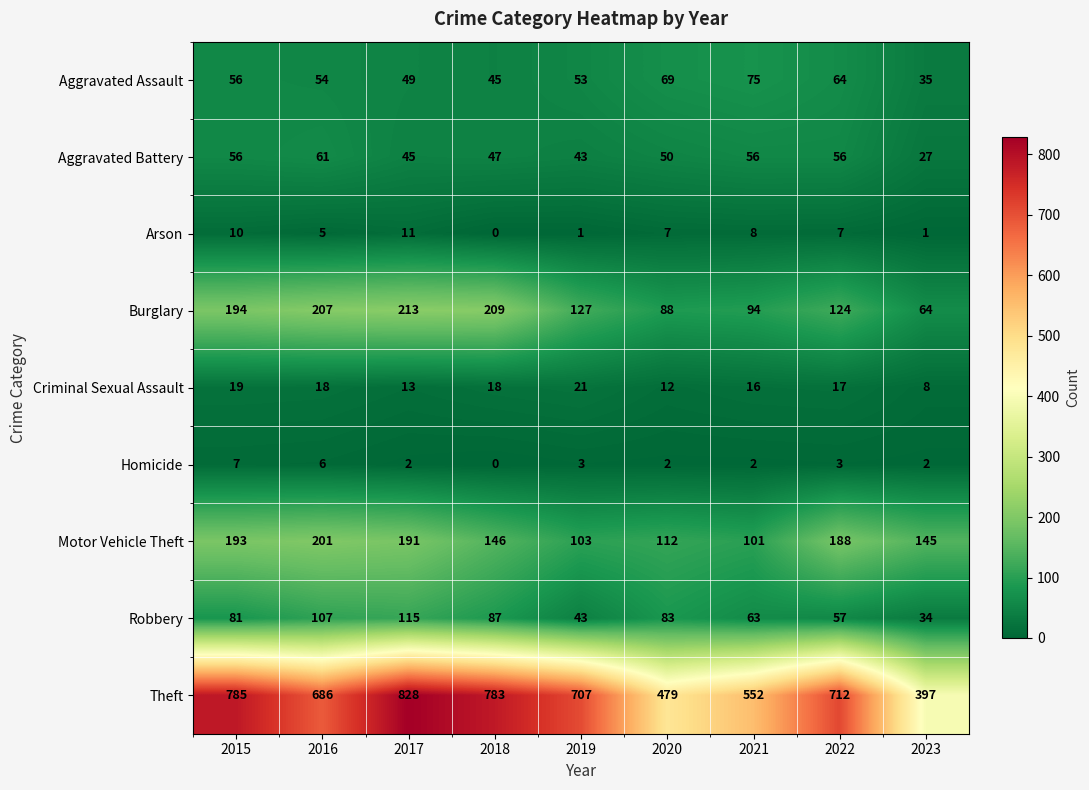

Which series has the largest range (max minus min)?

Theft